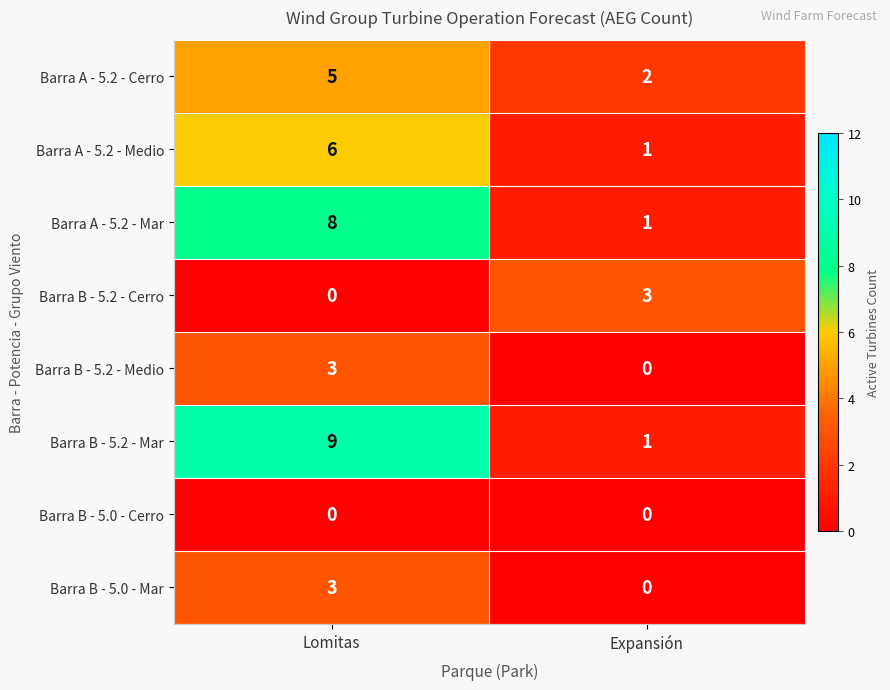

At how many categories does at least one series exceed 5?

1